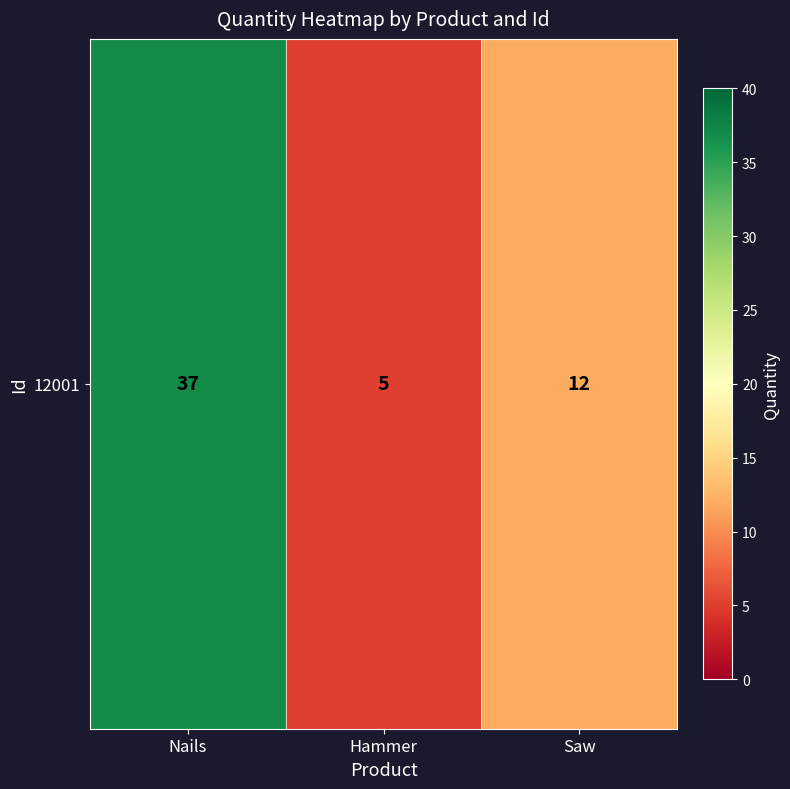

Reading left to right, list all the values displayed in this chart.

Nails=37	Hammer=5	Saw=12